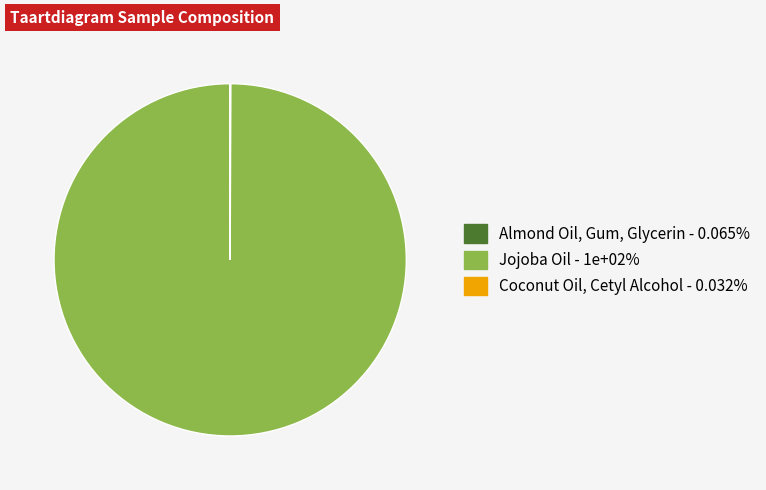

Does any single category account for the majority?

Yes